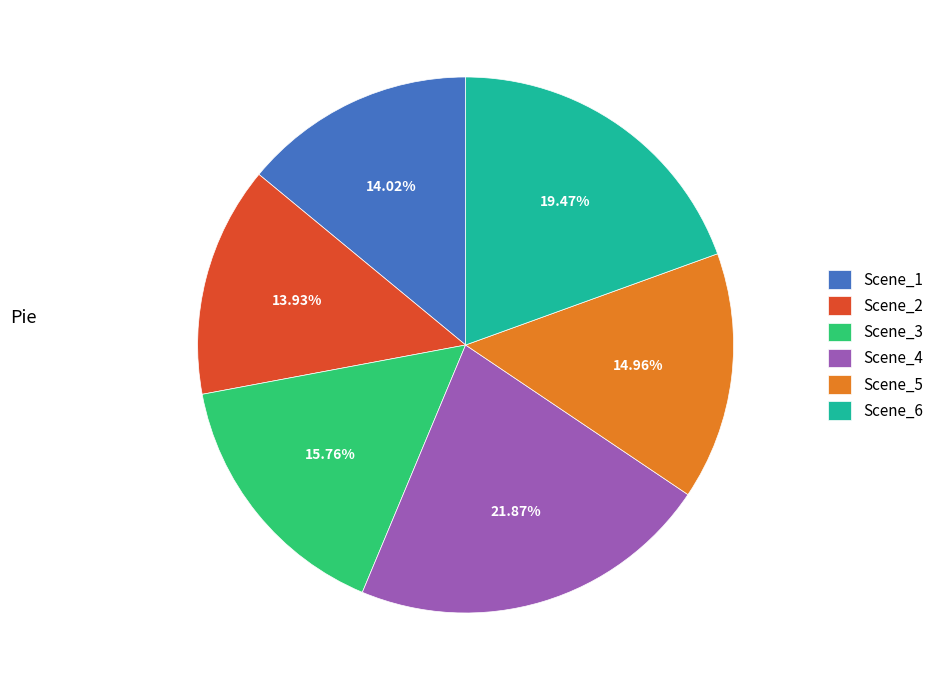

Do Scene_1 and Scene_2 together represent more than half of the pie?

No